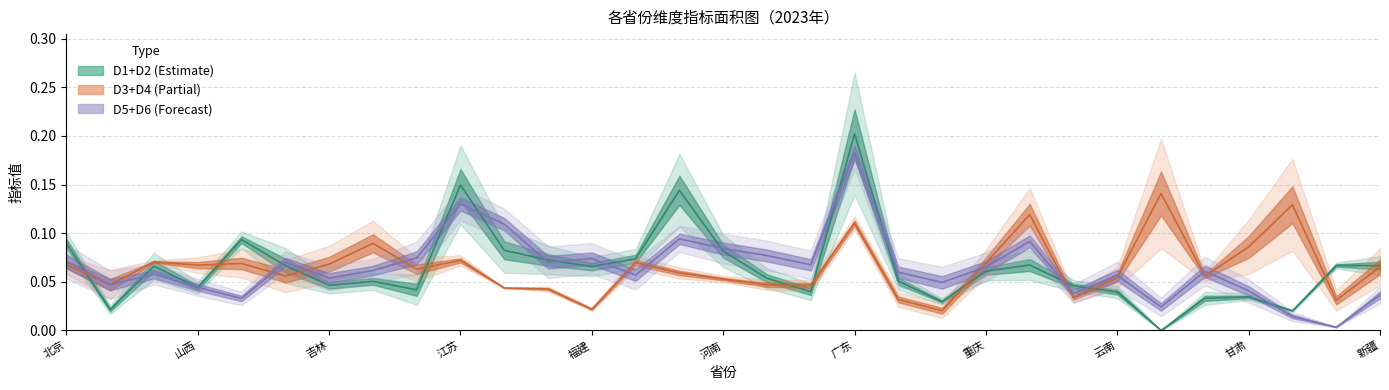

Where do D2 and D5 first cross each other?

北京 and 天津